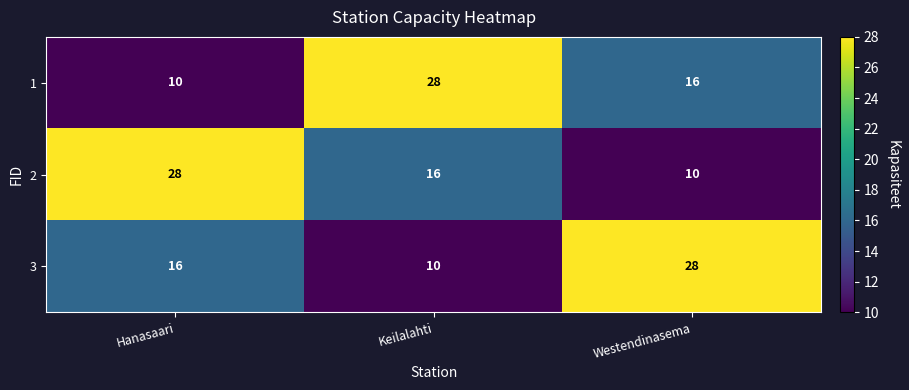

Count the 2 values in the range 10 to 28.

3